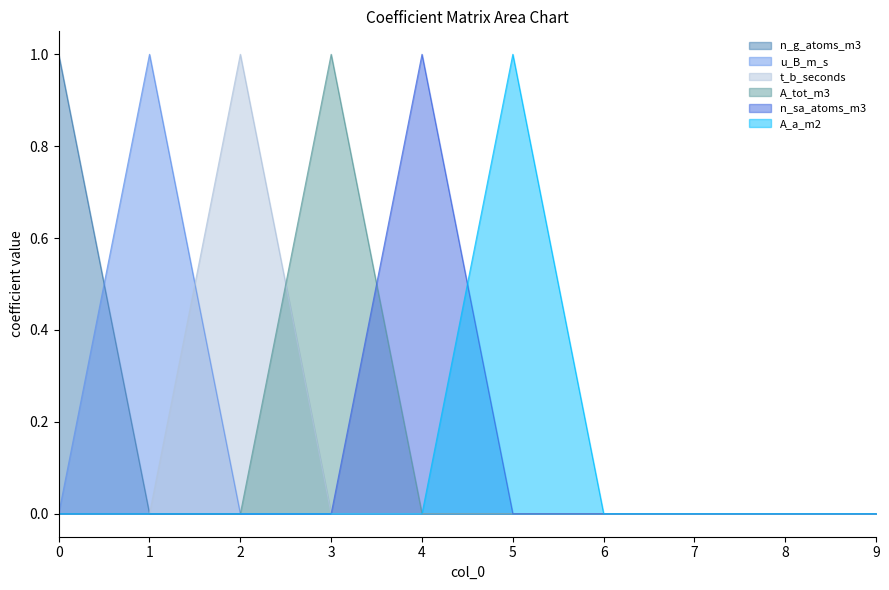

How many series are shown in this chart?

6